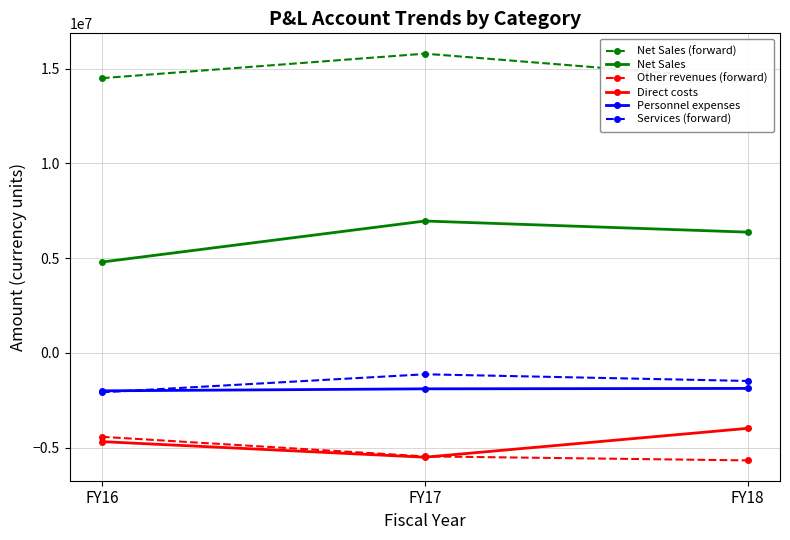

At which category is the sum across all series the highest?

FY17